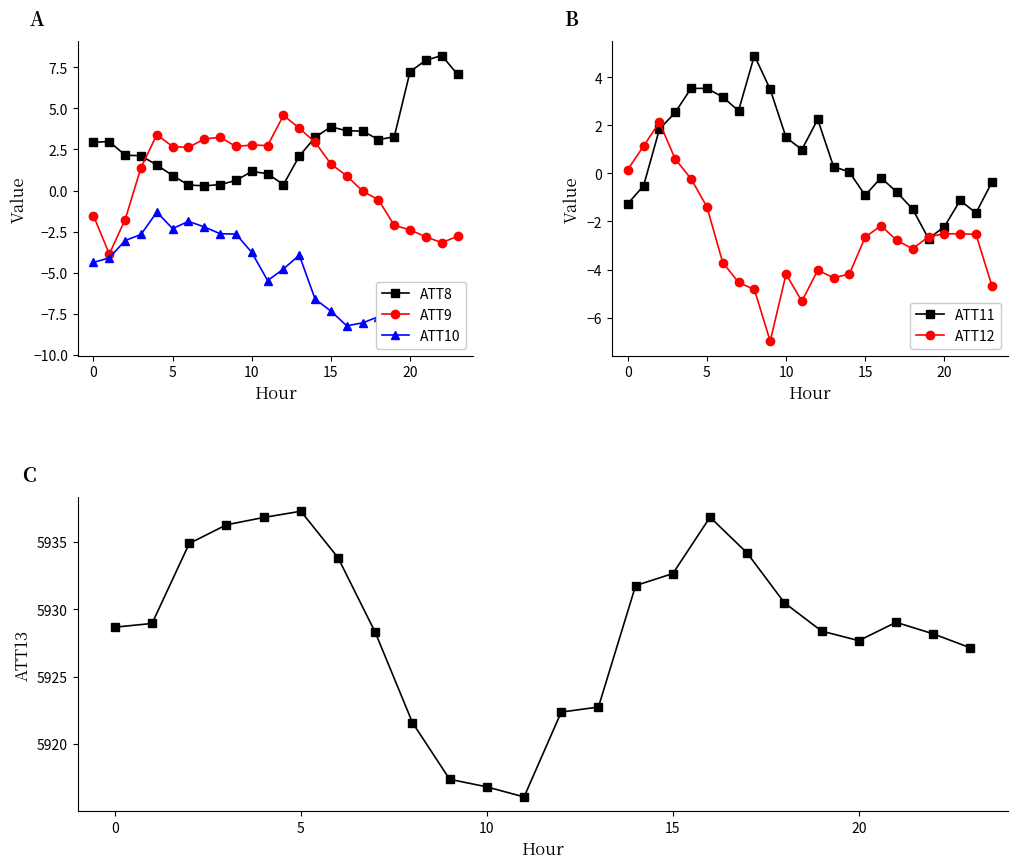

Is it true that ATT13 equals 5922.4 at 12?

True